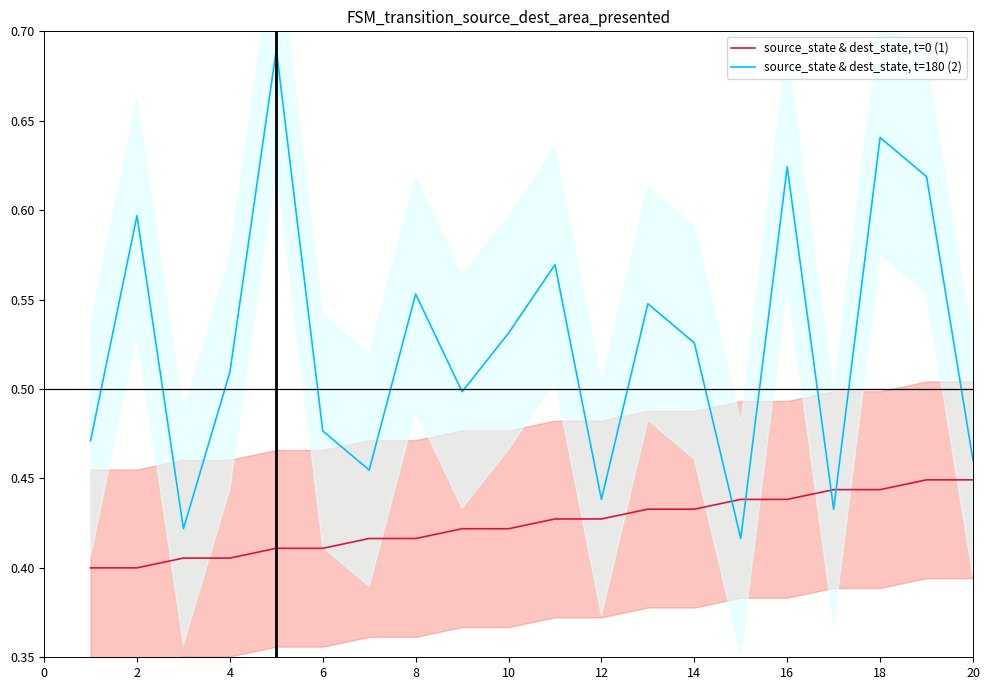

How many times do source_state & dest_state, t=0 (1) and source_state & dest_state, t=180 (2) cross each other?

4